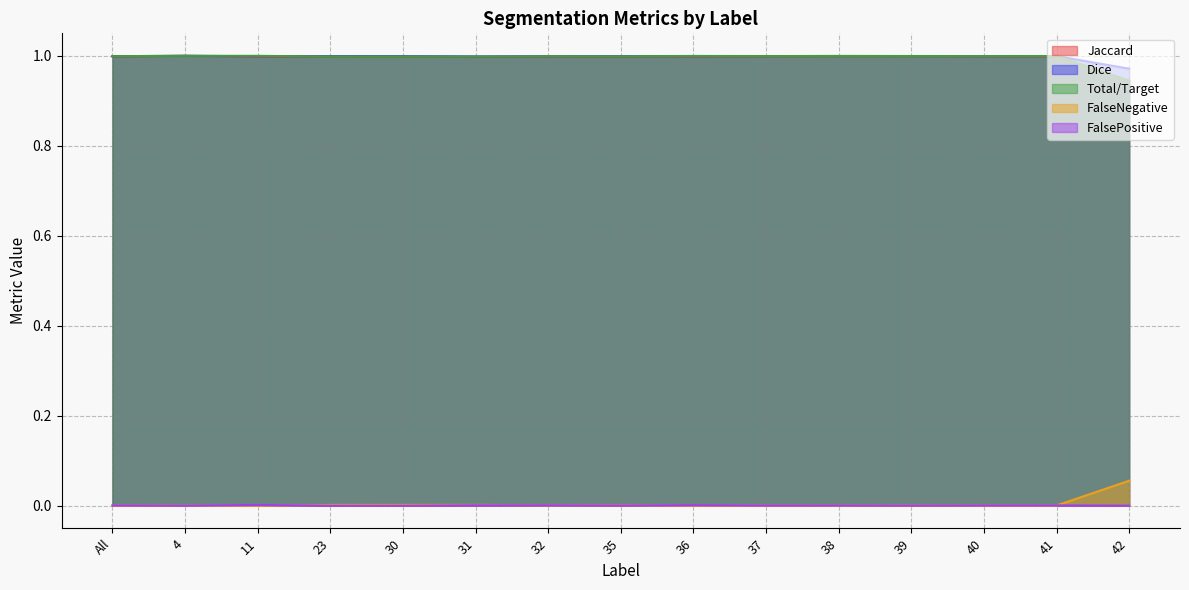

What is the label of the 9th point from the left?

36